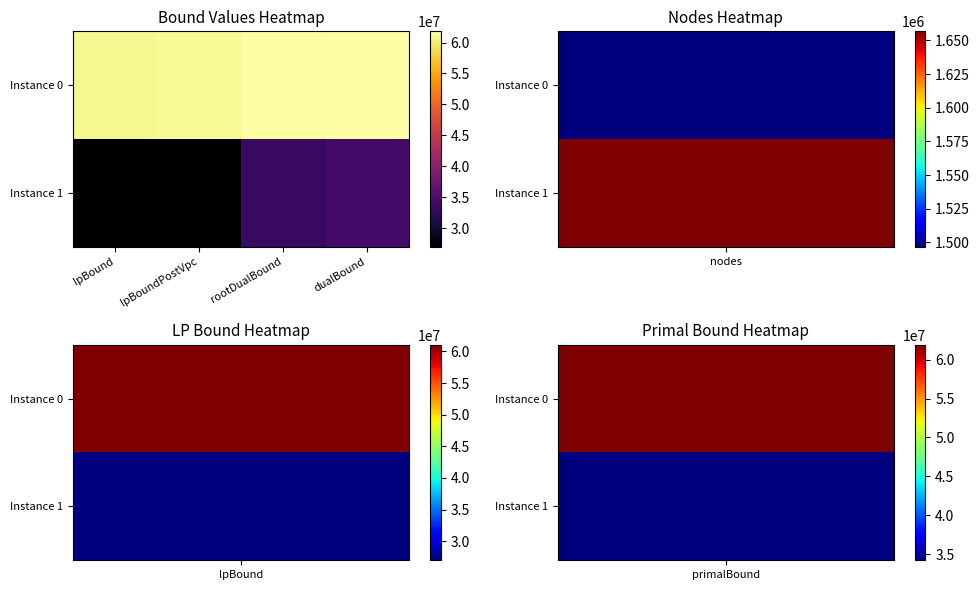

Which series has the largest total across all categories?

Instance 0